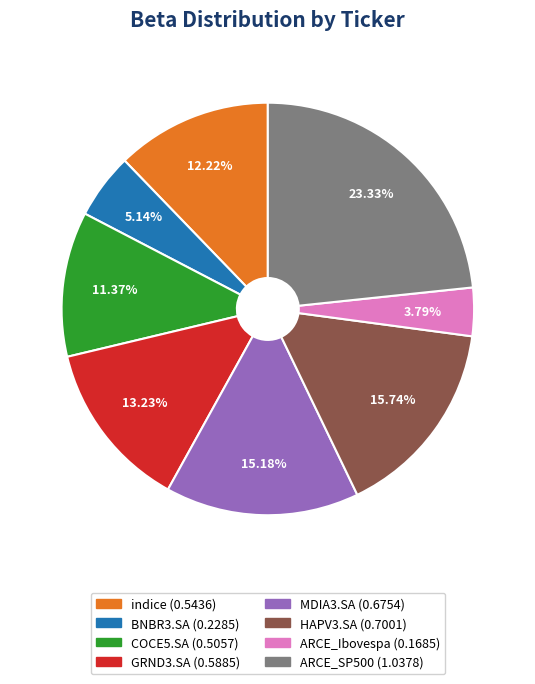

How many slices are in this pie chart?

8